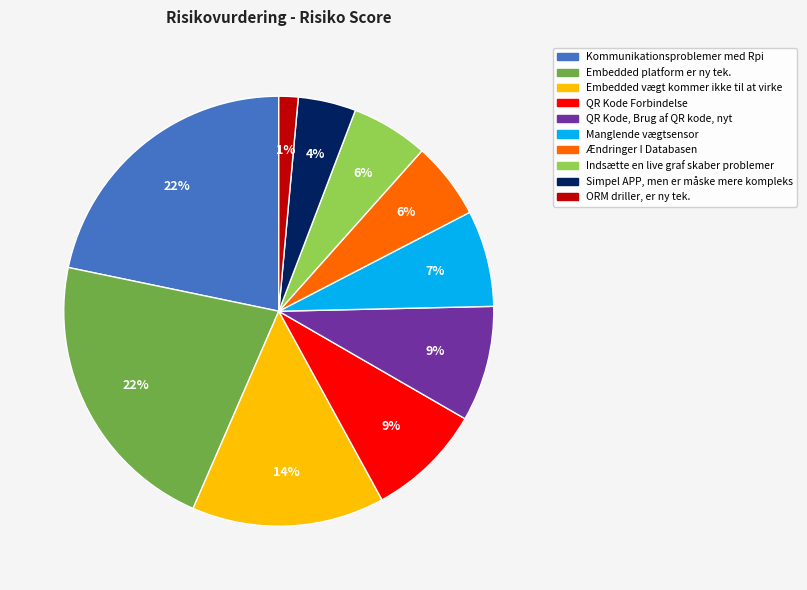

What percentage is the Embedded platform er ny tek. slice, to the nearest percent?

22%